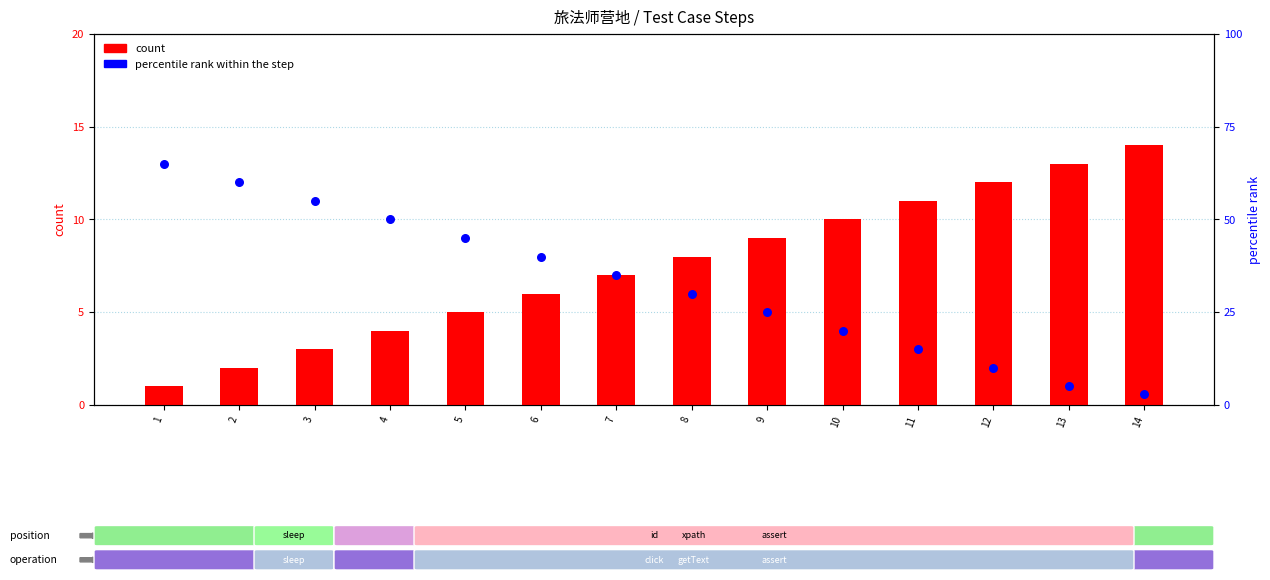

Is the value of count at 2 greater than the value of percentile rank within the step at 4?

No